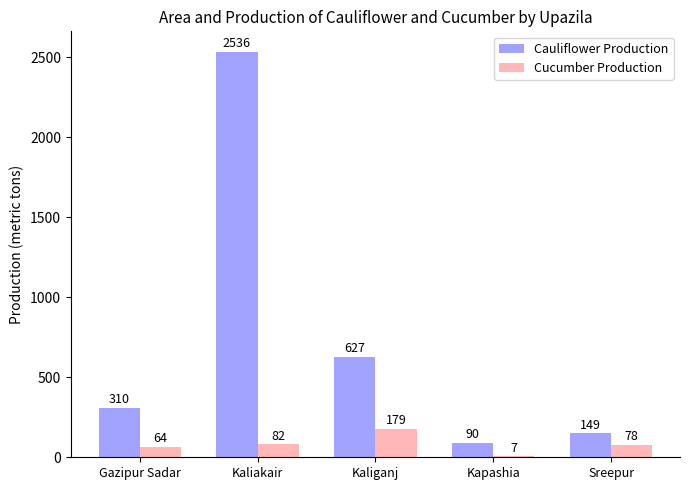

Reading left to right, list all the values displayed in this chart.

Cauliflower Production: 310	2536	627	90	149
Cucumber Production: 64	82	179	7	78